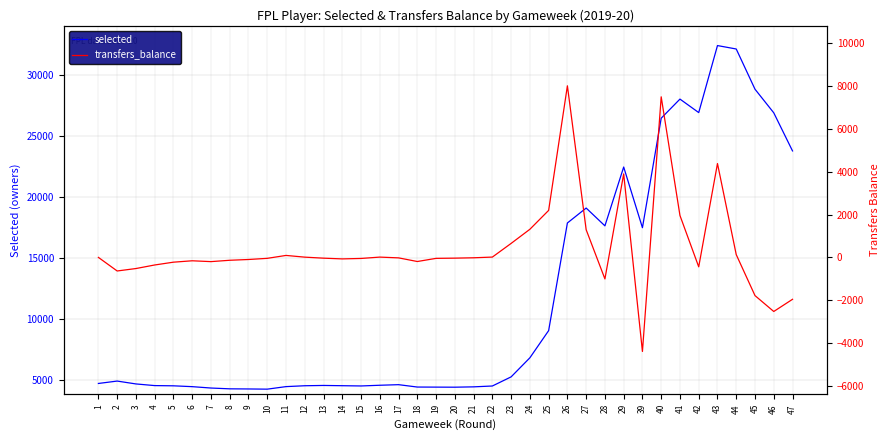

Which category has the highest value in the transfers_balance series?

26